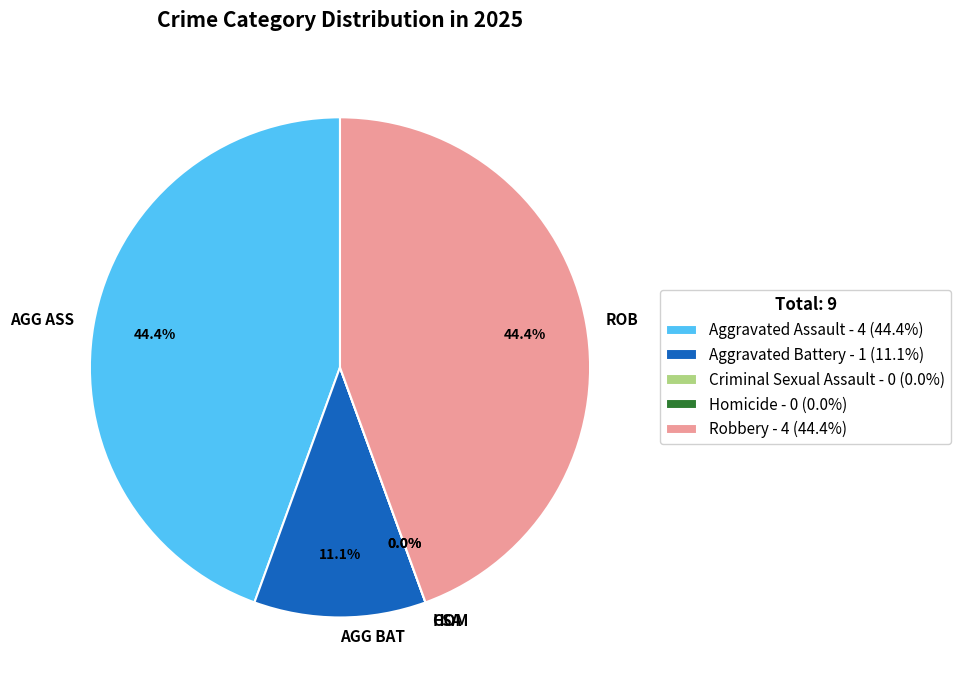

True or false: Aggravated Assault accounts for 44% of the total.

True